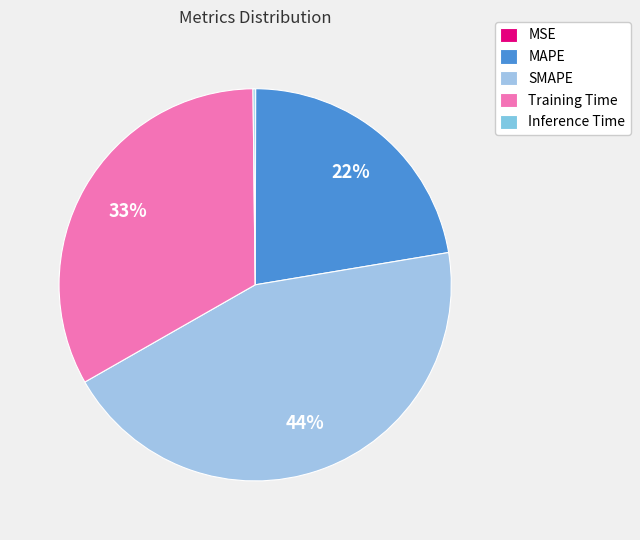

How many slices are in this pie chart?

5